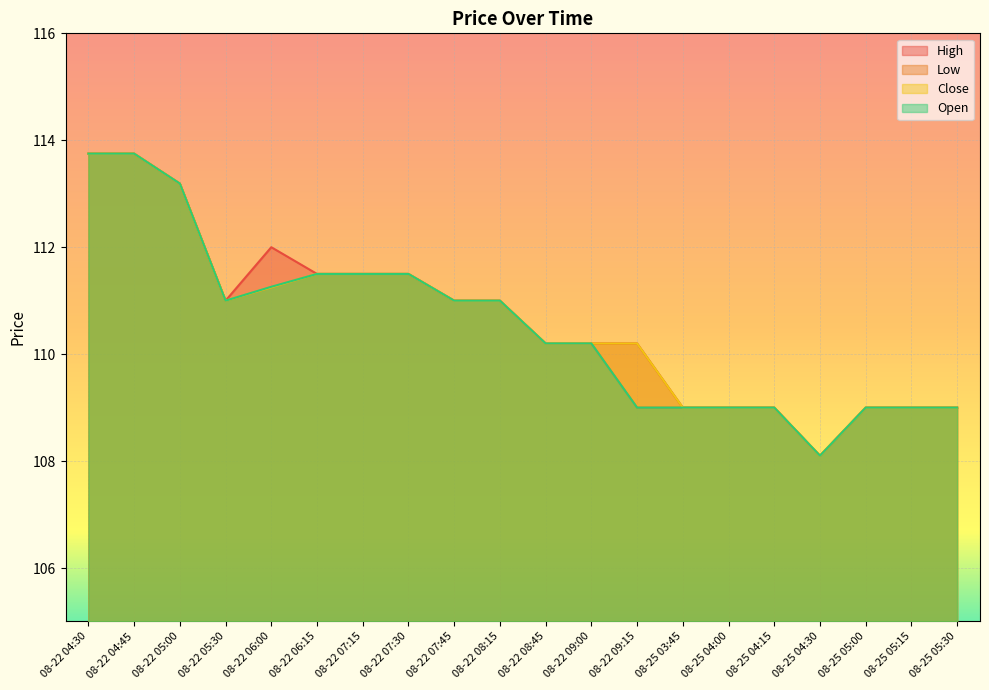

Rank the series by their maximum value, from highest to lowest.

High, Low, Close, Open